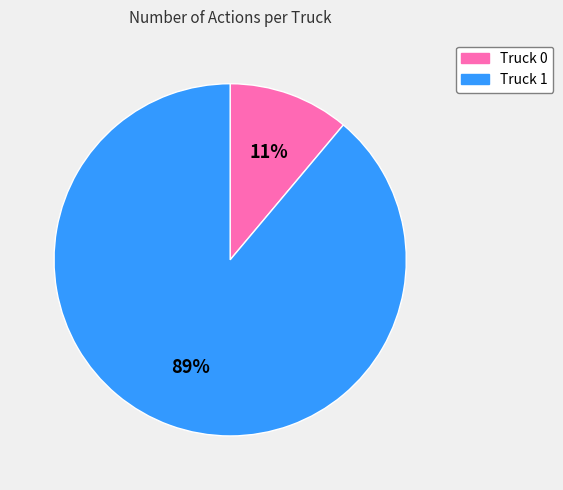

Combined, do Truck 0 and Truck 1 account for over 50%?

Yes